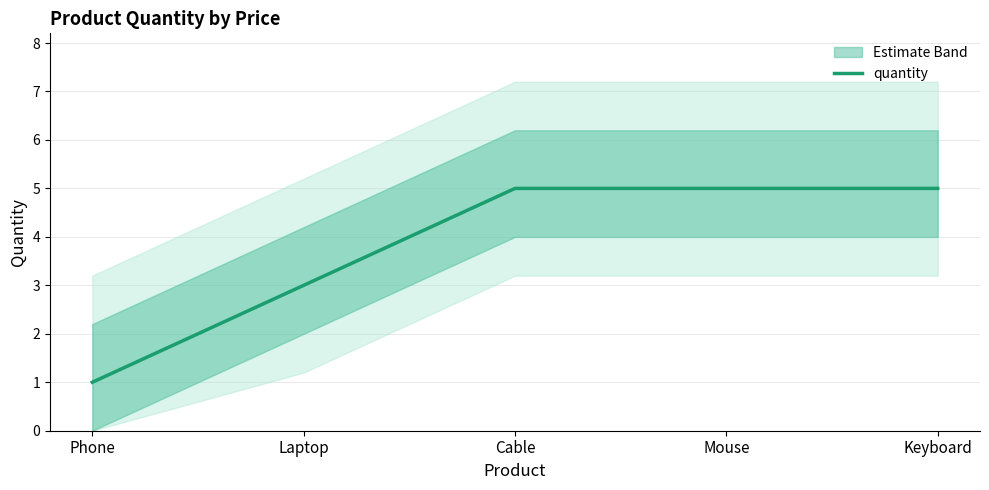

Reading left to right, what are all the values shown in this chart?

Phone=1	Laptop=3	Cable=5	Mouse=5	Keyboard=5